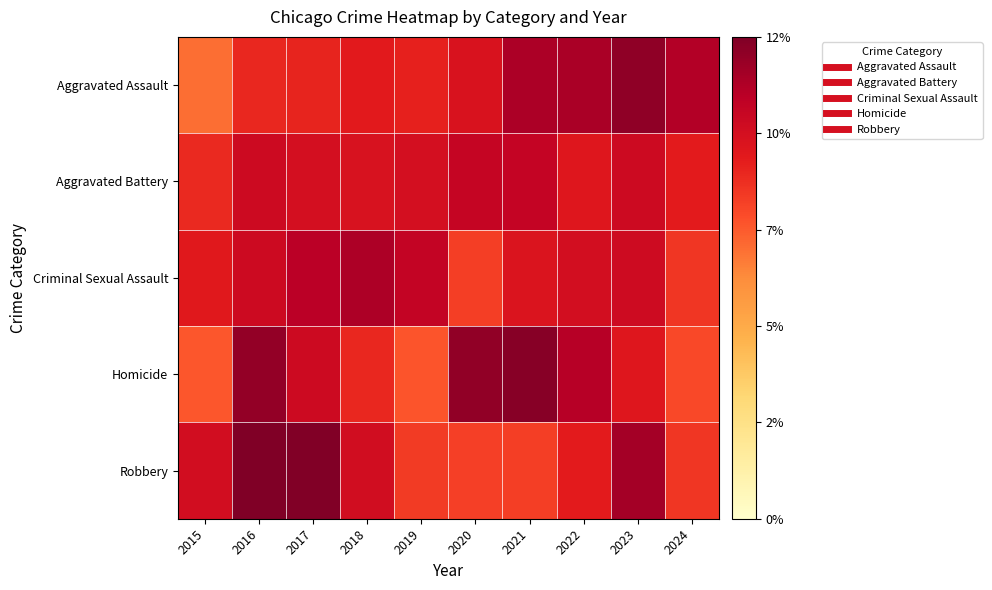

How many series are shown in this chart?

5